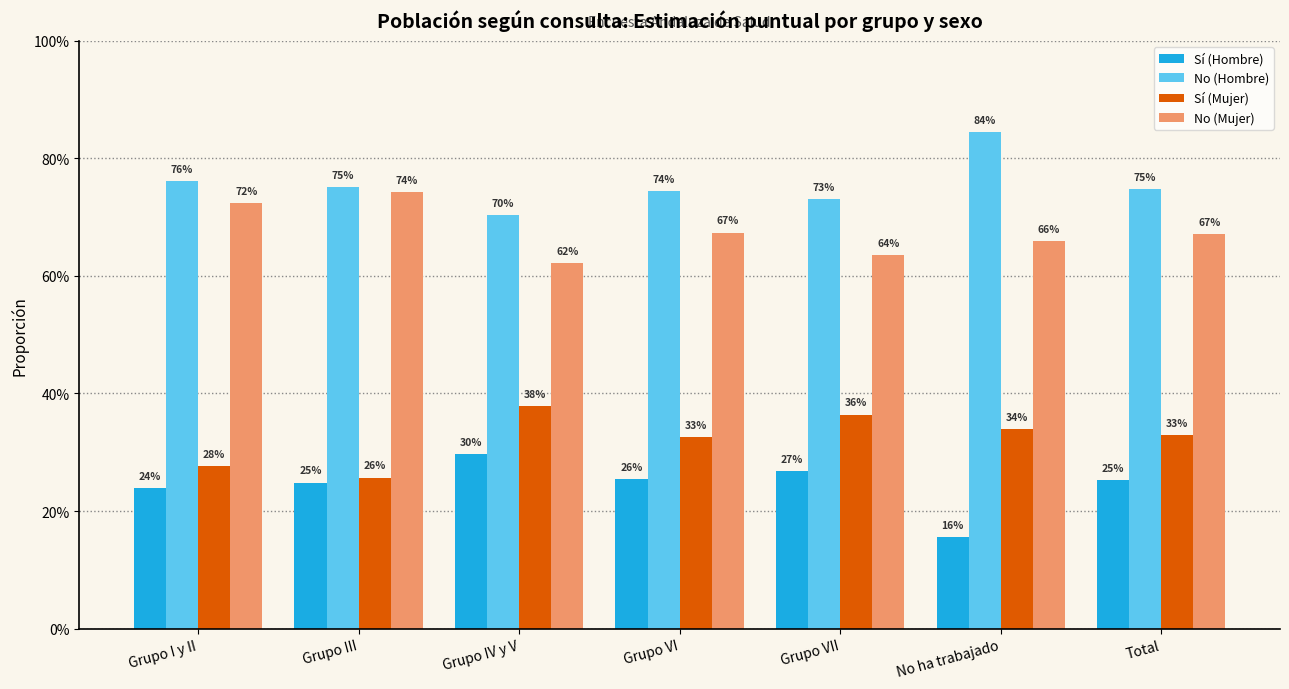

What is the sum of all No (Hombre) values?

5.3